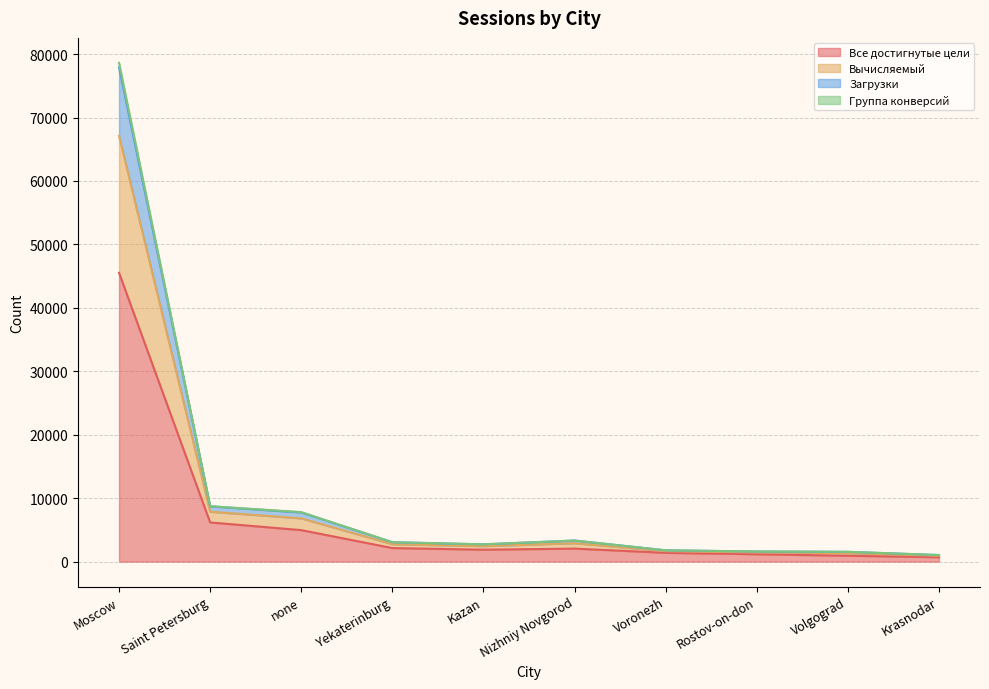

Is it true that Все достигнутые цели equals 2396 at none?

False